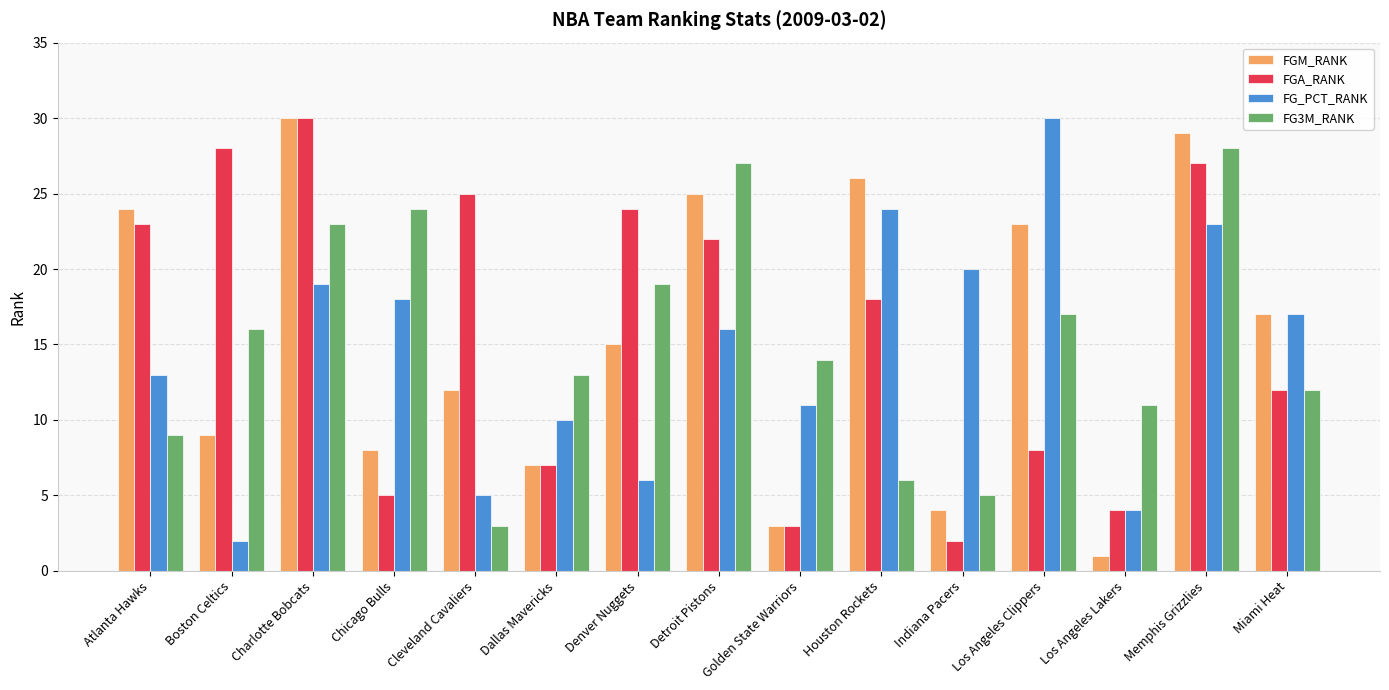

What is the label of the 13th bar from the left?

Los Angeles Lakers